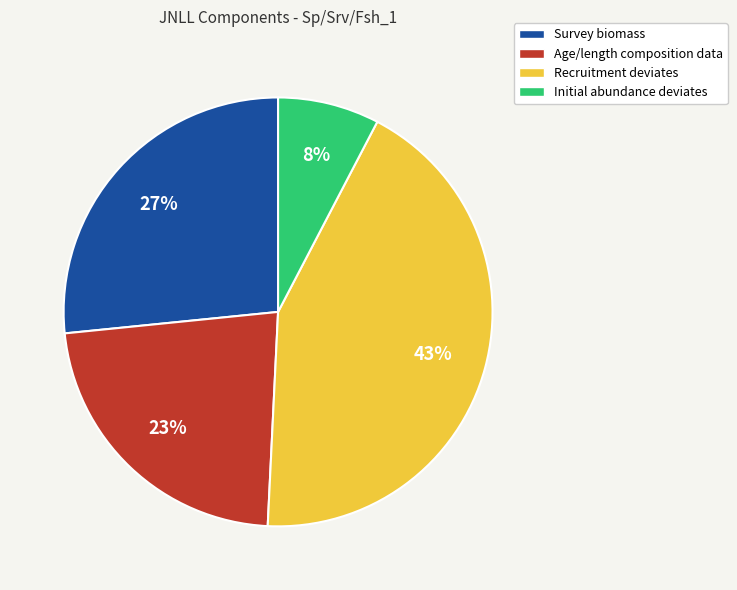

Rank the categories by value from highest to lowest.

Recruitment deviates, Survey biomass, Age/length composition data, Initial abundance deviates